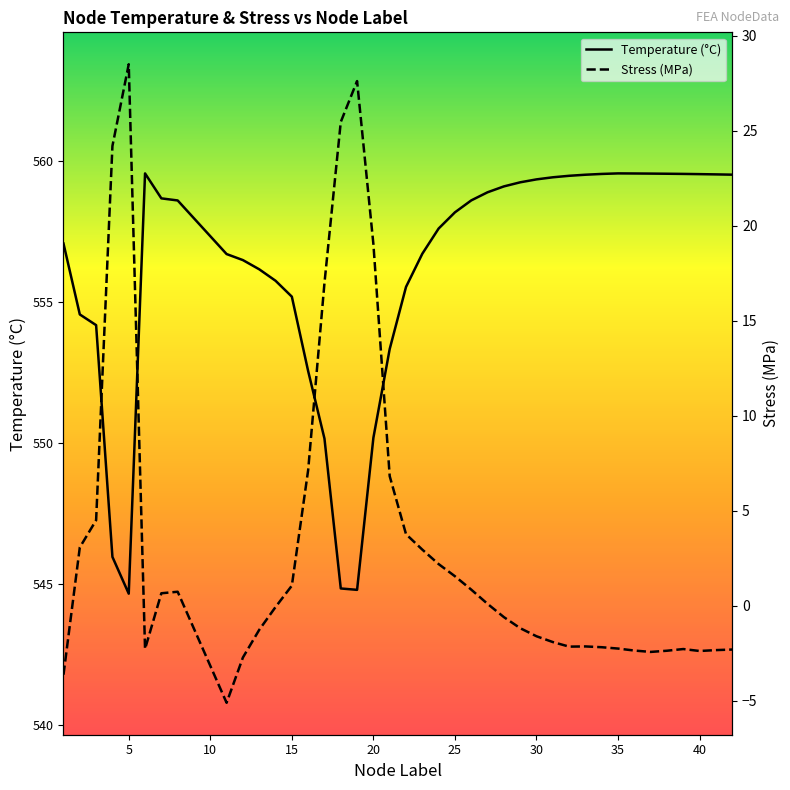

Which series has the largest range (max minus min)?

Stress (MPa)